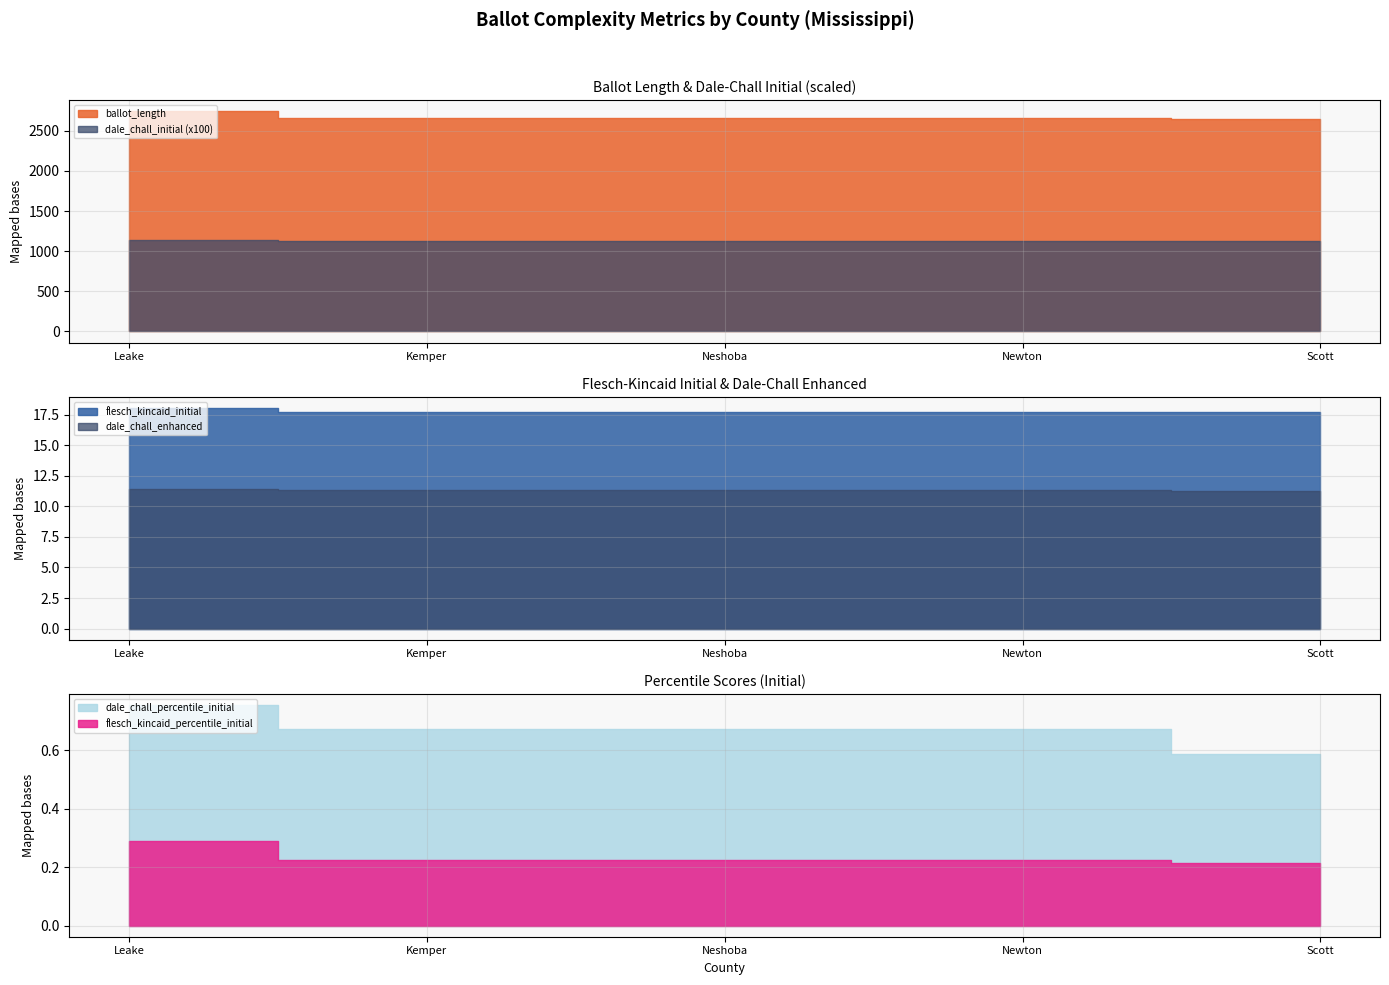

At how many categories does at least one series exceed 2412?

5